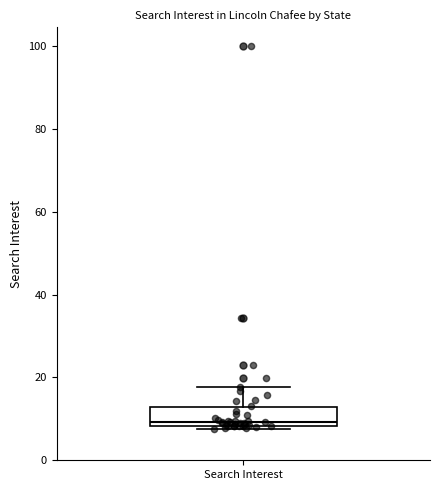

Transcribe this box plot: give where the median line is, the range the box spans, and where the two whiskers end, as read against the y-axis. The values are not printed on the chart, so give them approximately, as read against the axis.

median 10, box 8 to 12, whiskers 8 (just below the box's lower edge) to 18